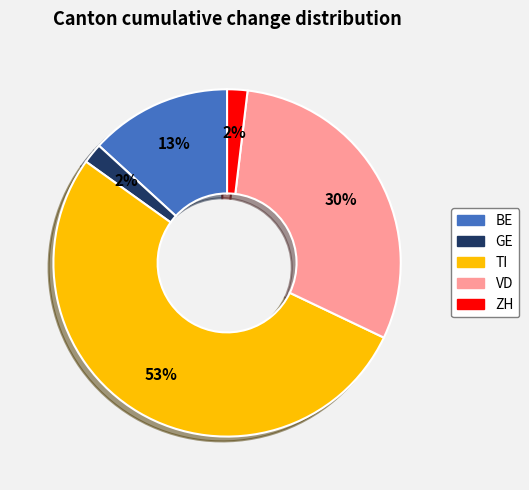

Count the number of slices in the pie.

5